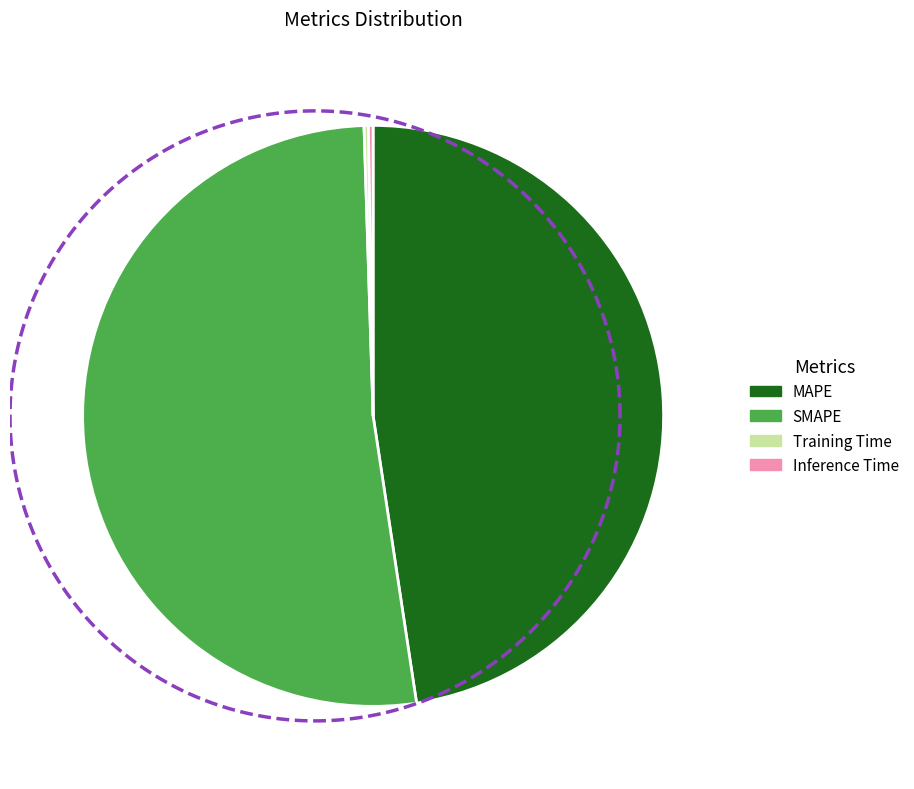

To the nearest percent, what is the combined percentage of MAPE and Inference Time?

48%